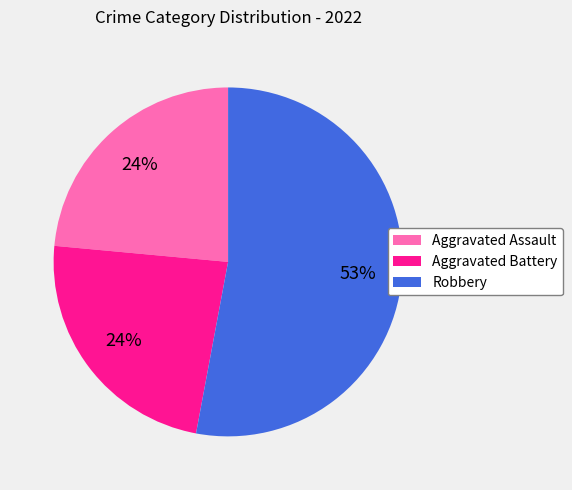

To the nearest percent, what portion does Aggravated Assault represent?

24%